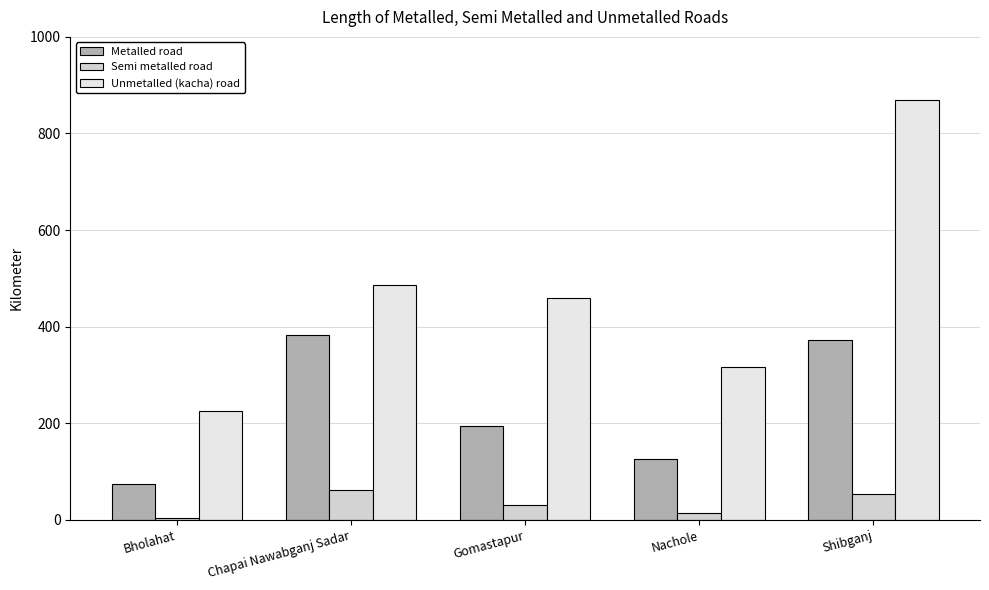

Rank the categories by Semi metalled road value from lowest to highest.

Bholahat, Nachole, Gomastapur, Shibganj, Chapai Nawabganj Sadar